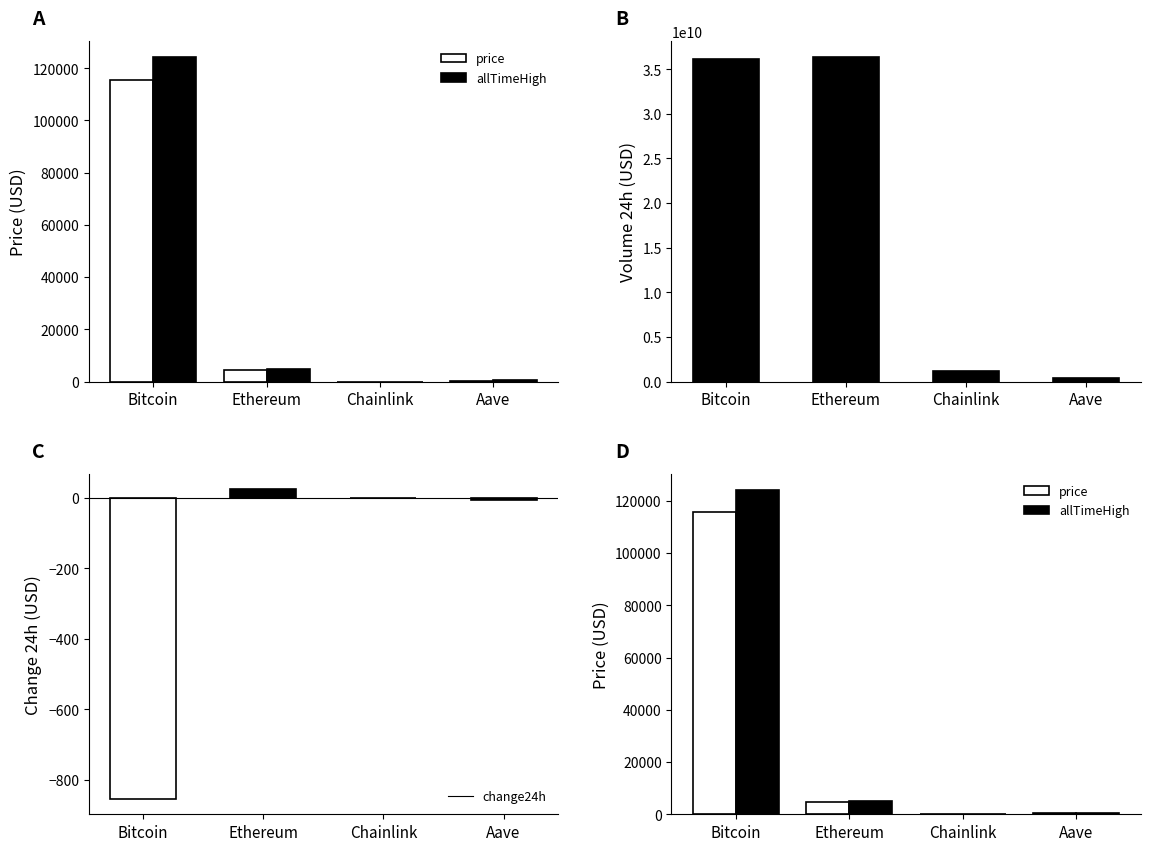

Is it true that price equals 24.7 at Chainlink?

True